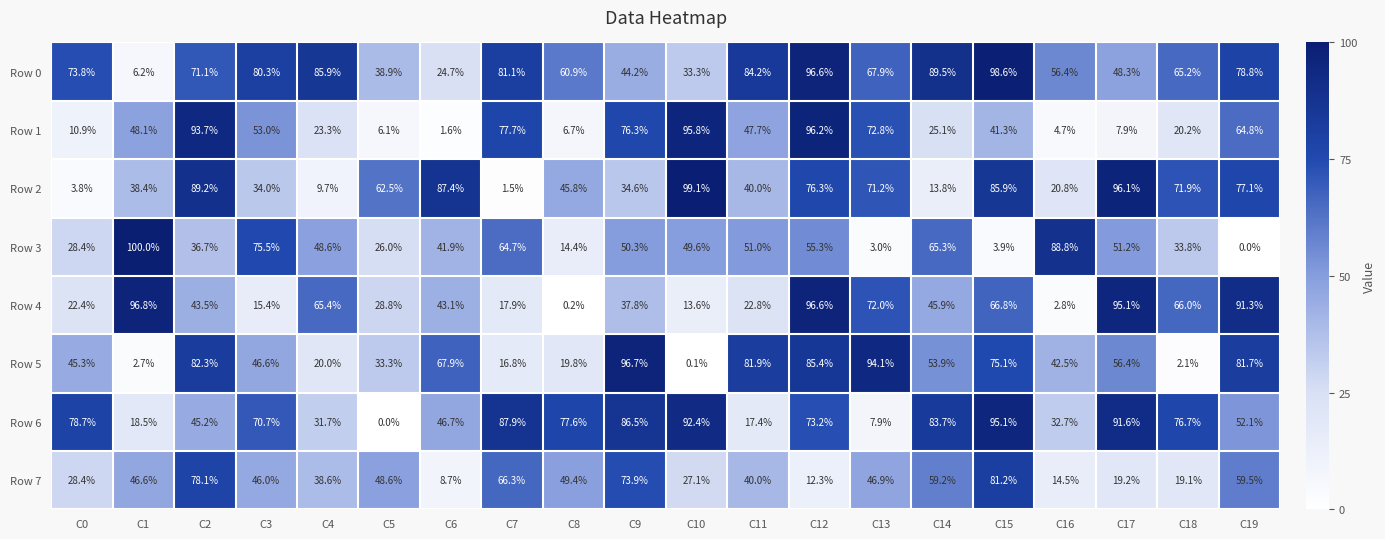

What is the average value of the Row 7 series?

43.2